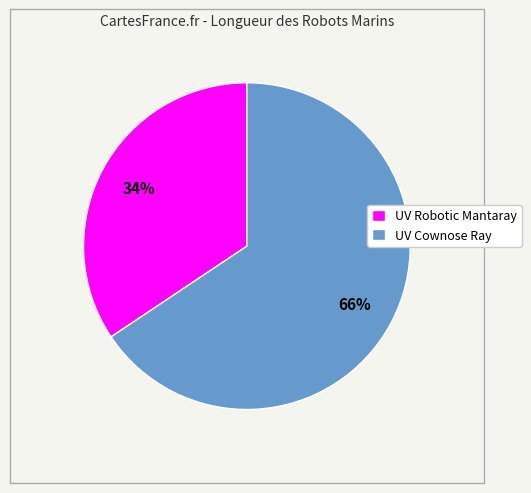

Which category has the biggest portion of the pie?

UV Cownose Ray